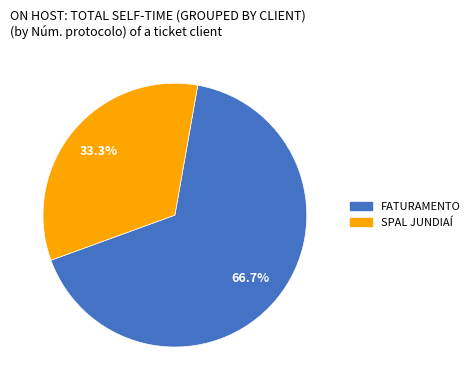

Is there a majority slice in this chart?

Yes